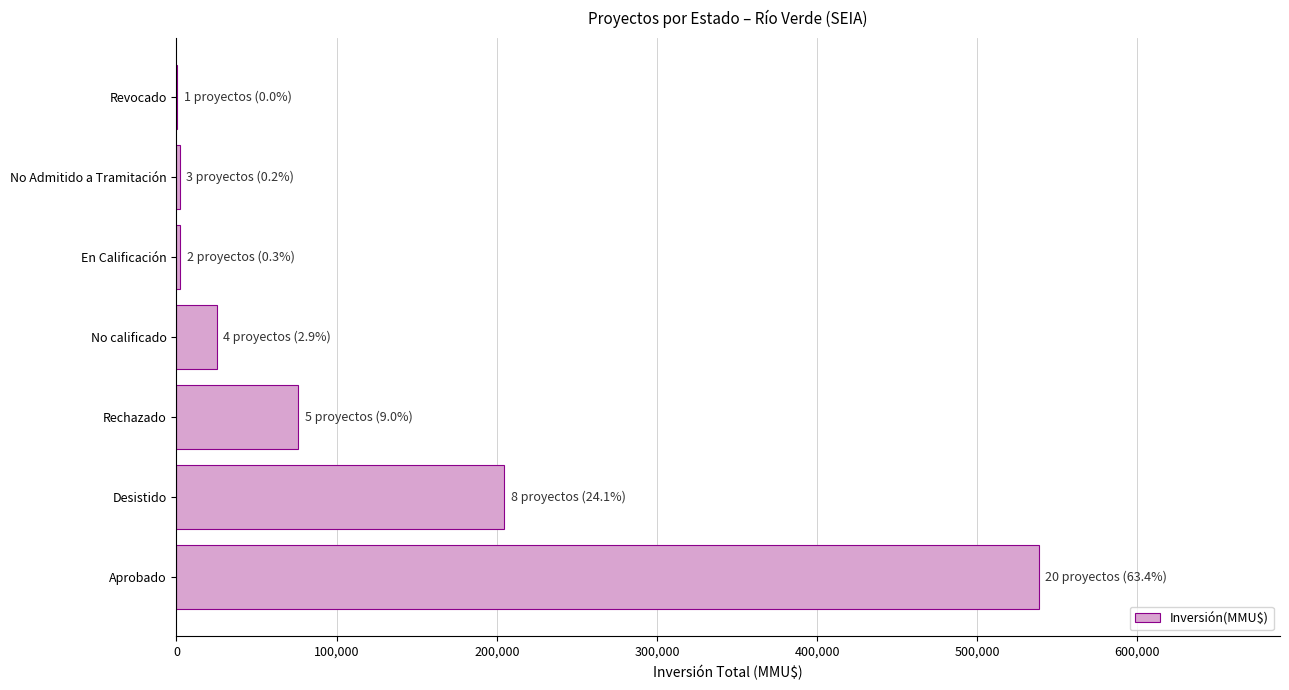

What is the average value?

121233